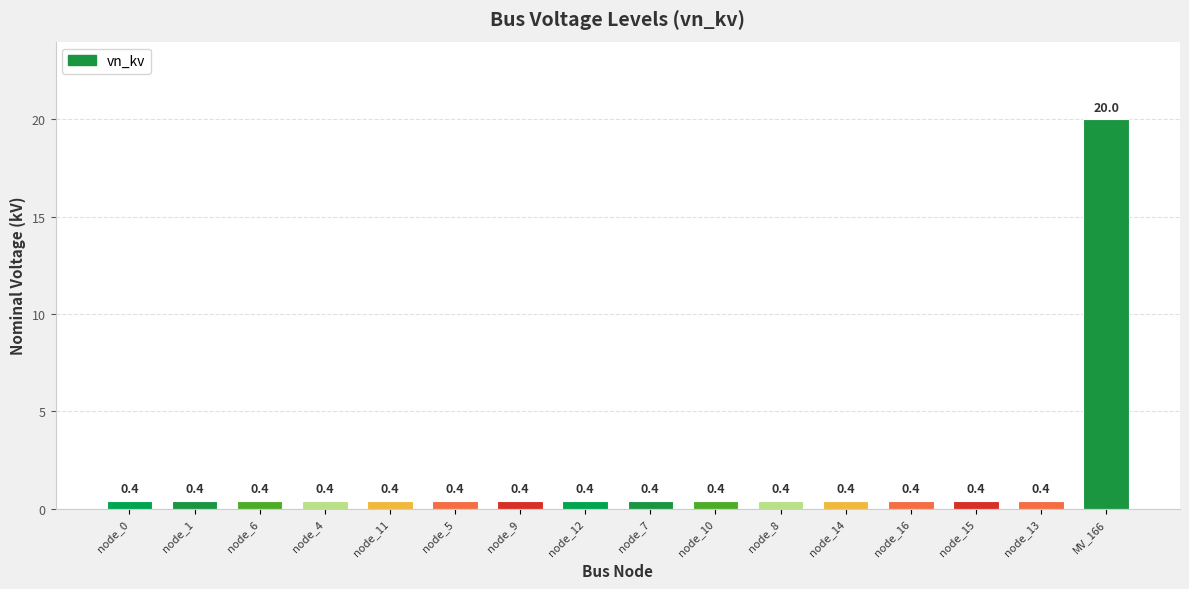

What is the greatest value displayed?

20.0